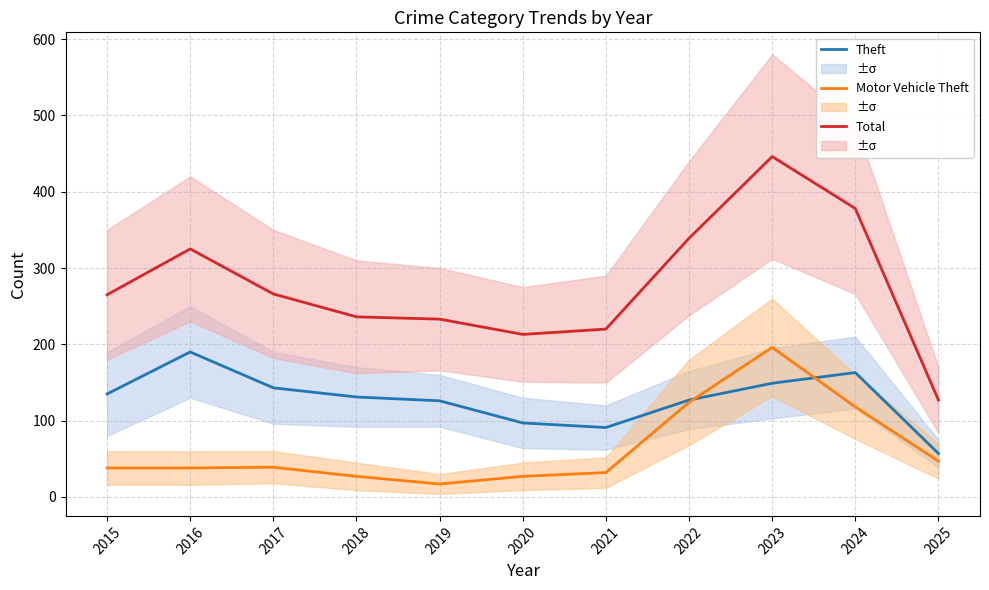

At which category does Theft reach its first local valley?

2021